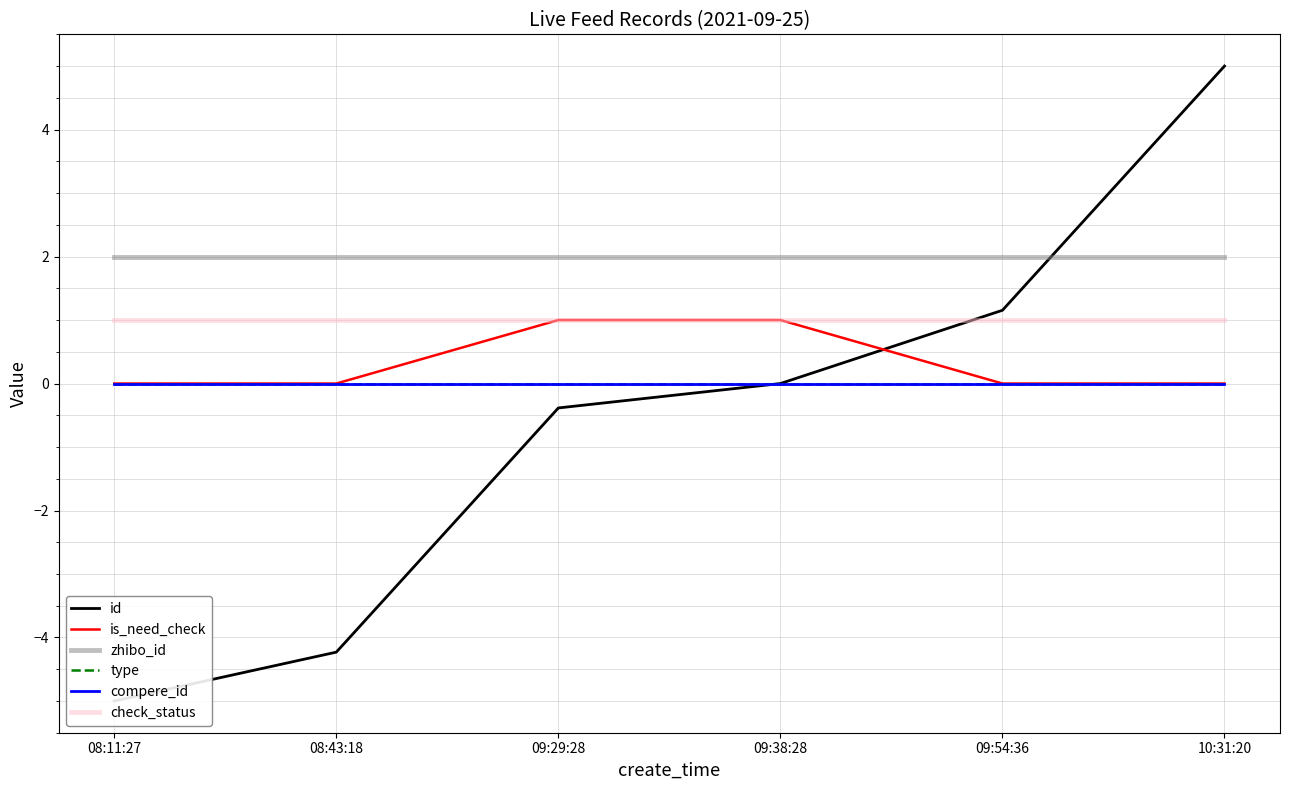

After their last crossing, which series has the higher values: is_need_check or id?

id